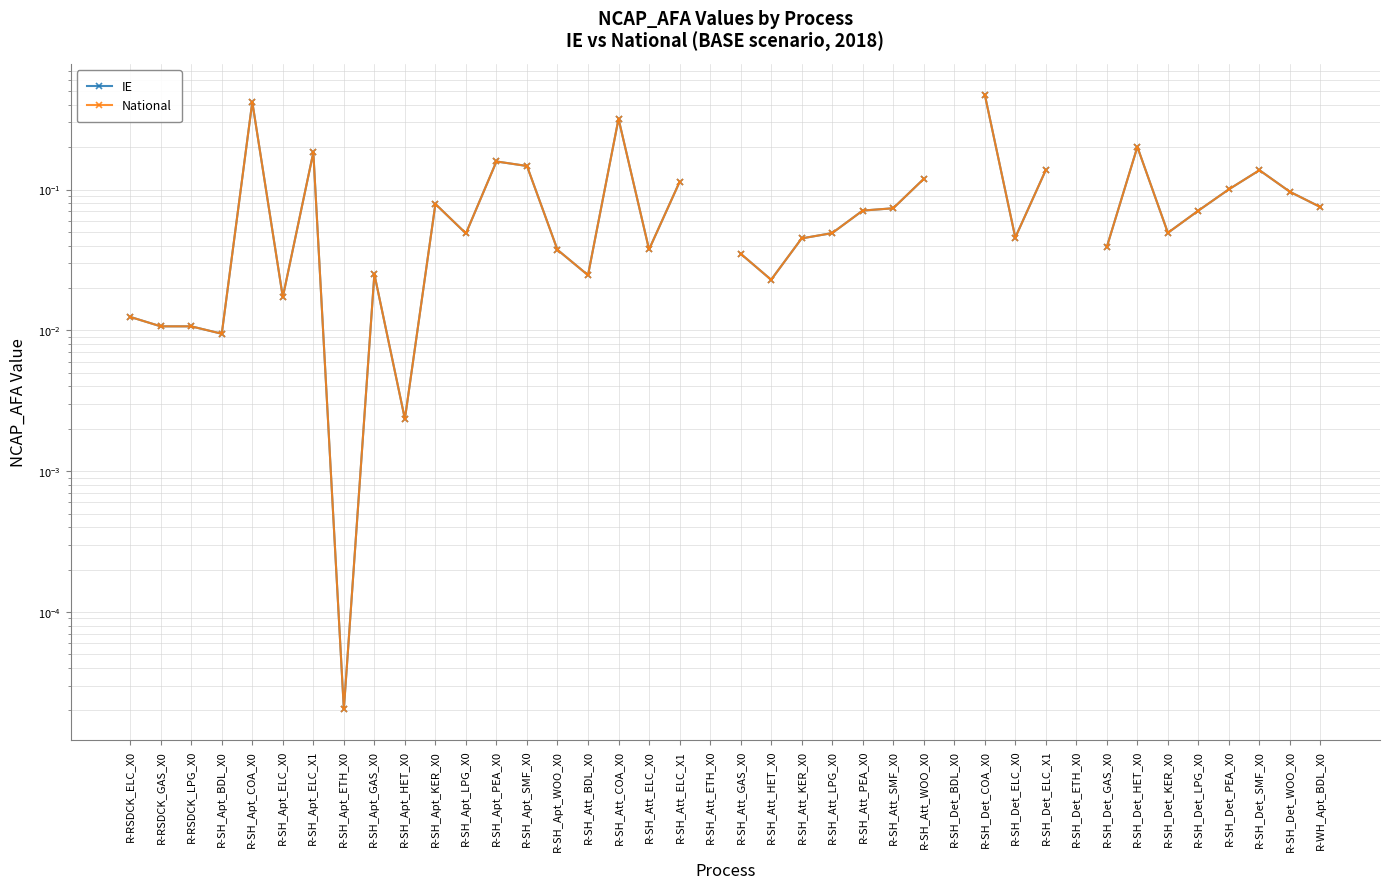

Is the value of National at R-RSDCK_LPG_X0 greater than the value of IE at R-SH_Apt_BDL_X0?

Yes